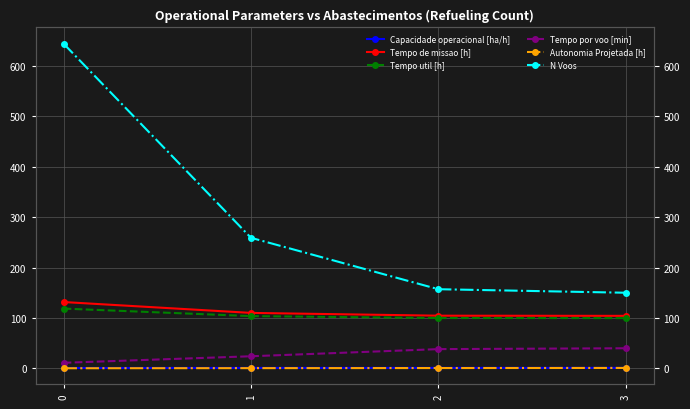

Is it true that Tempo util [h] equals 99.9 at 2?

True